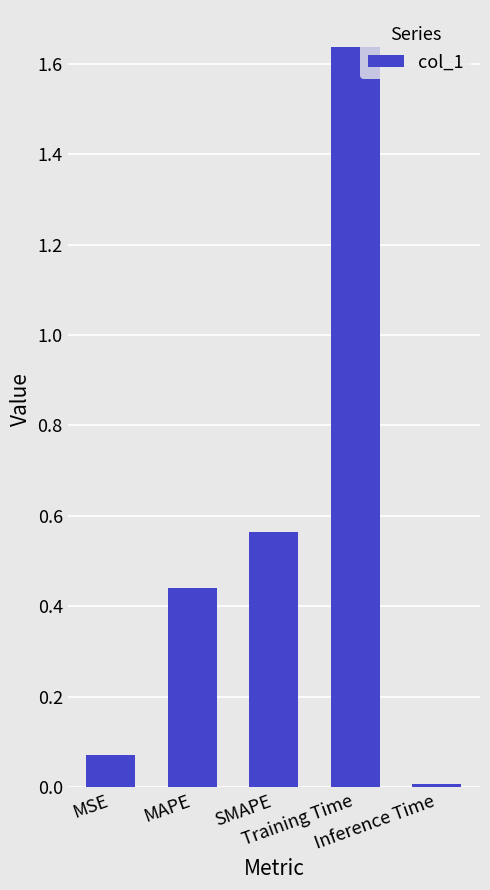

Which category has the highest value across all series?

Training Time